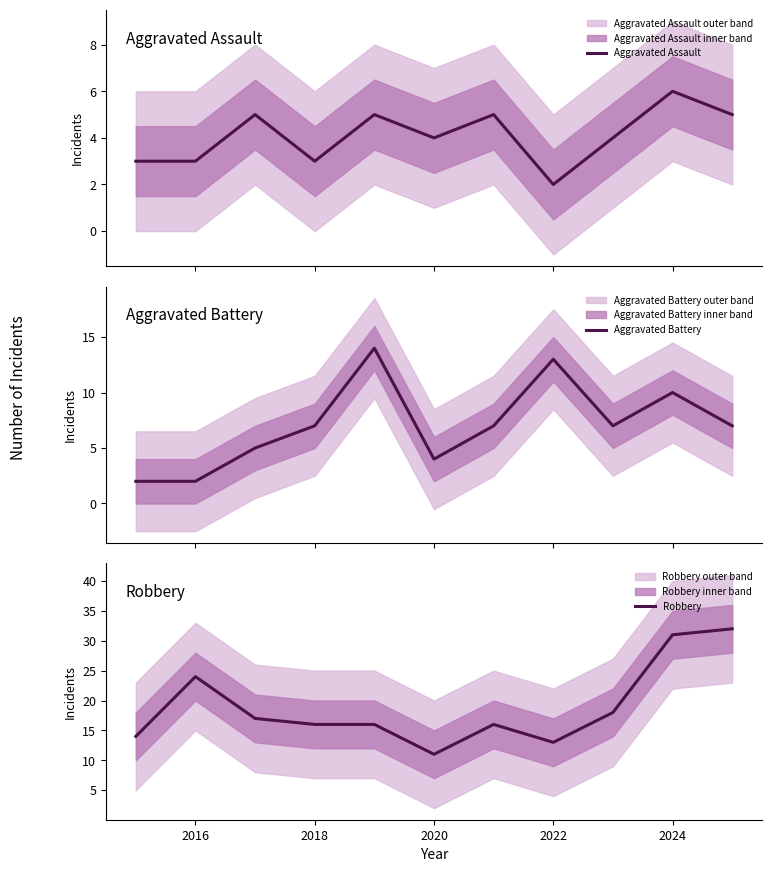

What is the maximum value for Aggravated Assault?

6